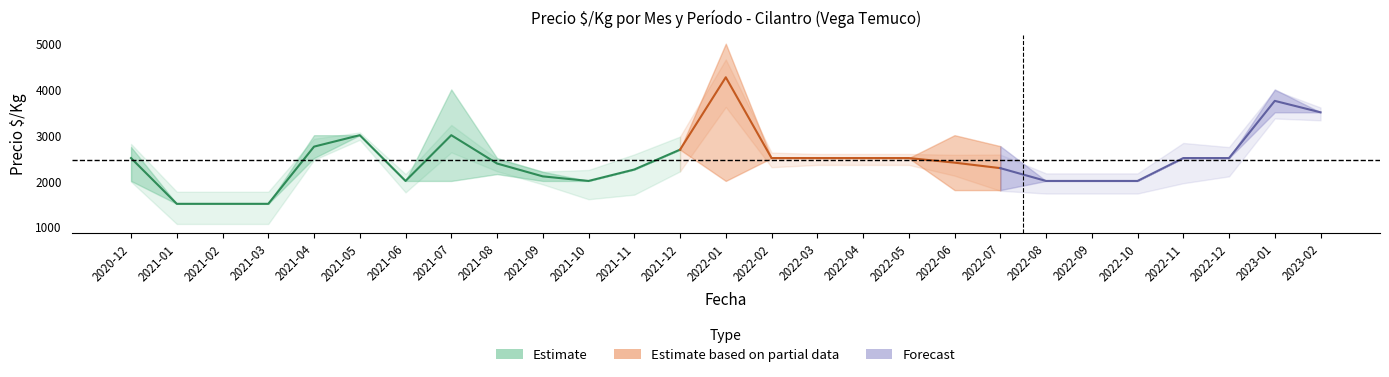

Which has a higher value, 2022-11 or 2022-12?

2022-11